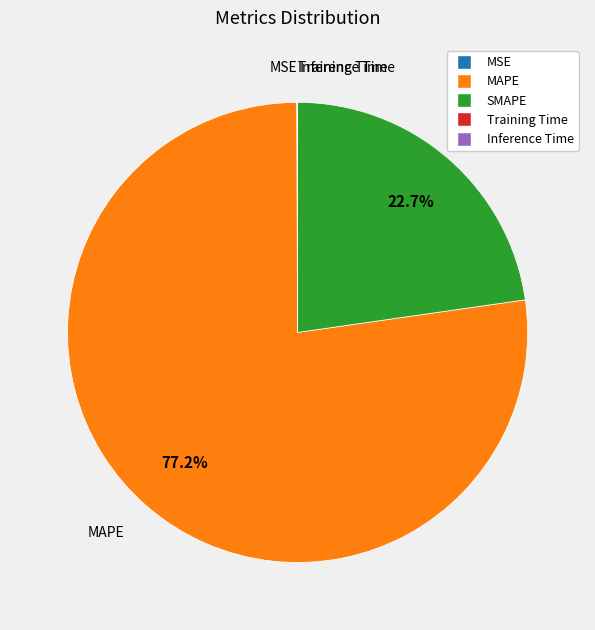

What percentage is NOT represented by SMAPE?

77.3%